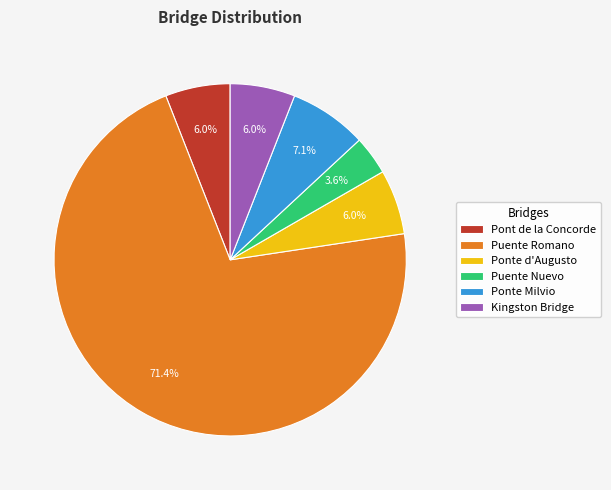

Is Puente Romano the majority of the pie?

Yes